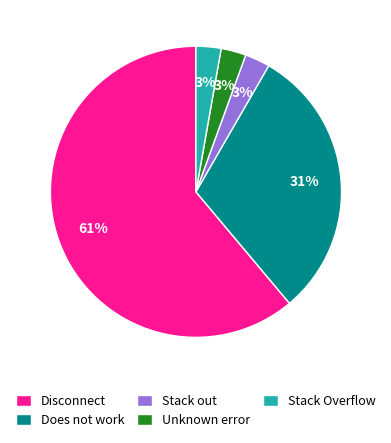

Is it true that Unknown error is 10% of the pie?

False